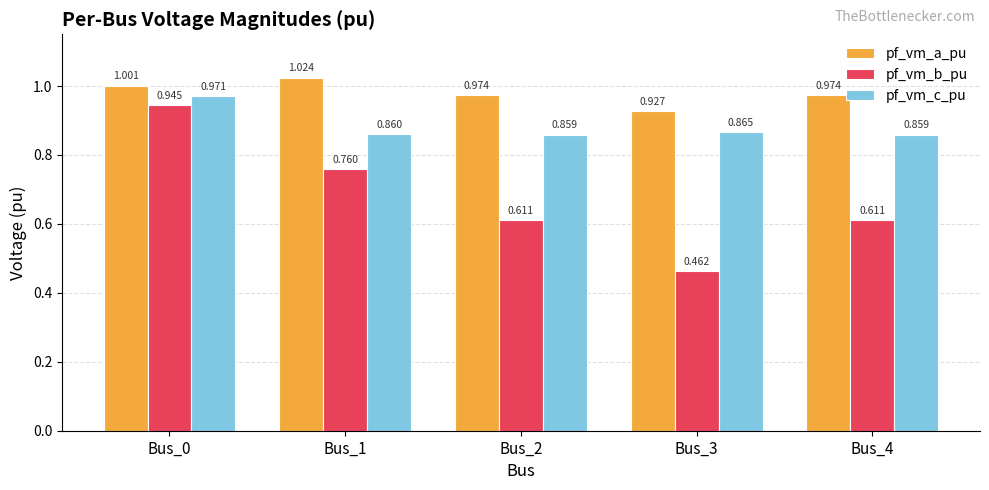

Between Bus_0 and Bus_2, which series saw the biggest shift?

pf_vm_b_pu